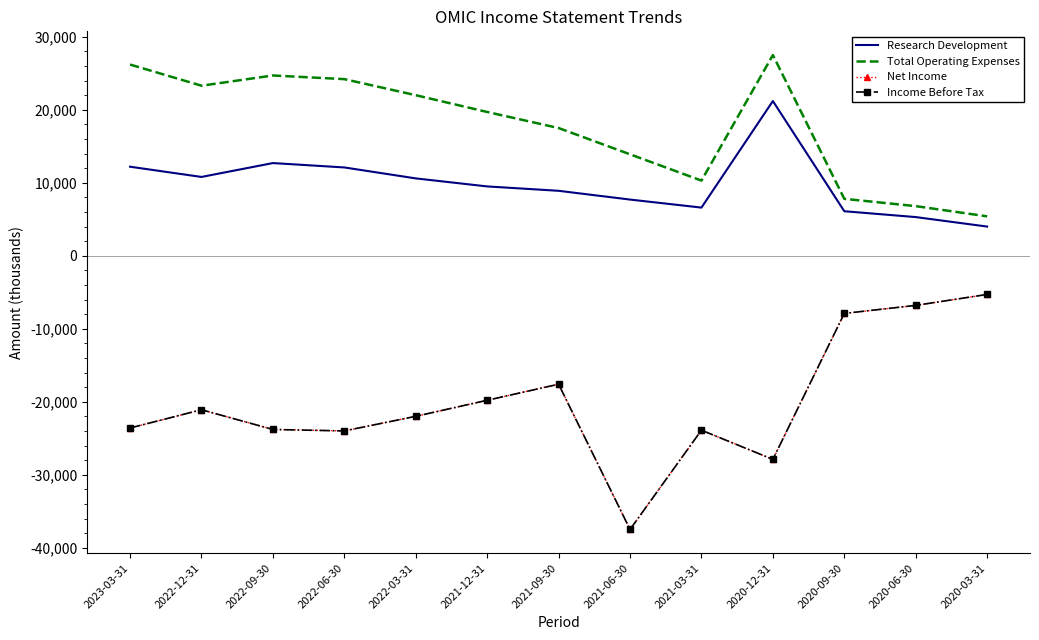

What is the average value of the Research Development series?

9823